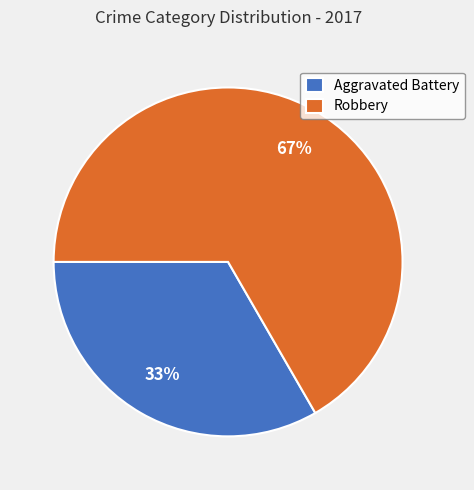

What is the ratio of the value at Aggravated Battery to the value at Robbery?

0.5